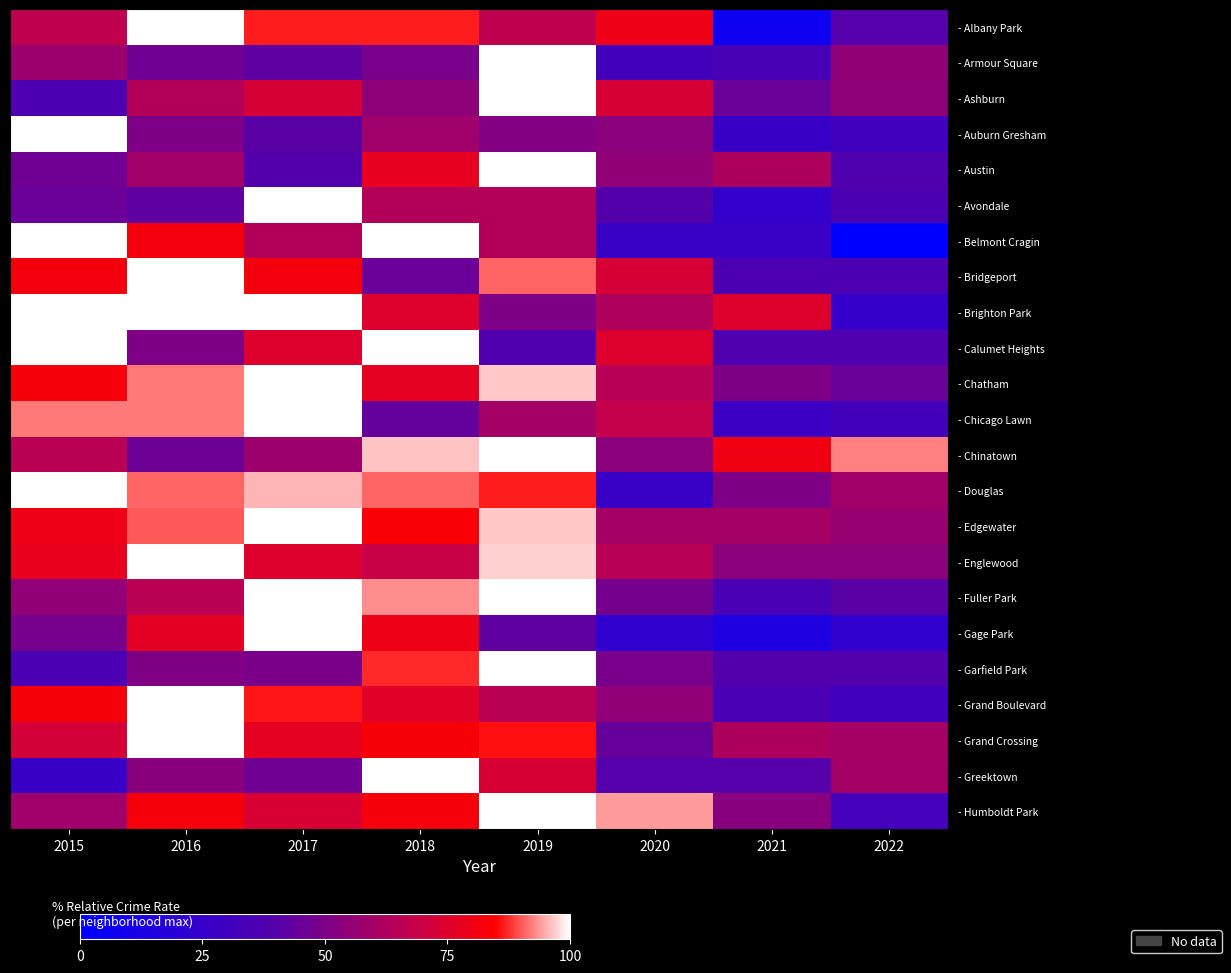

The - Avondale series shows 42.4 at 2016. True or false?

True